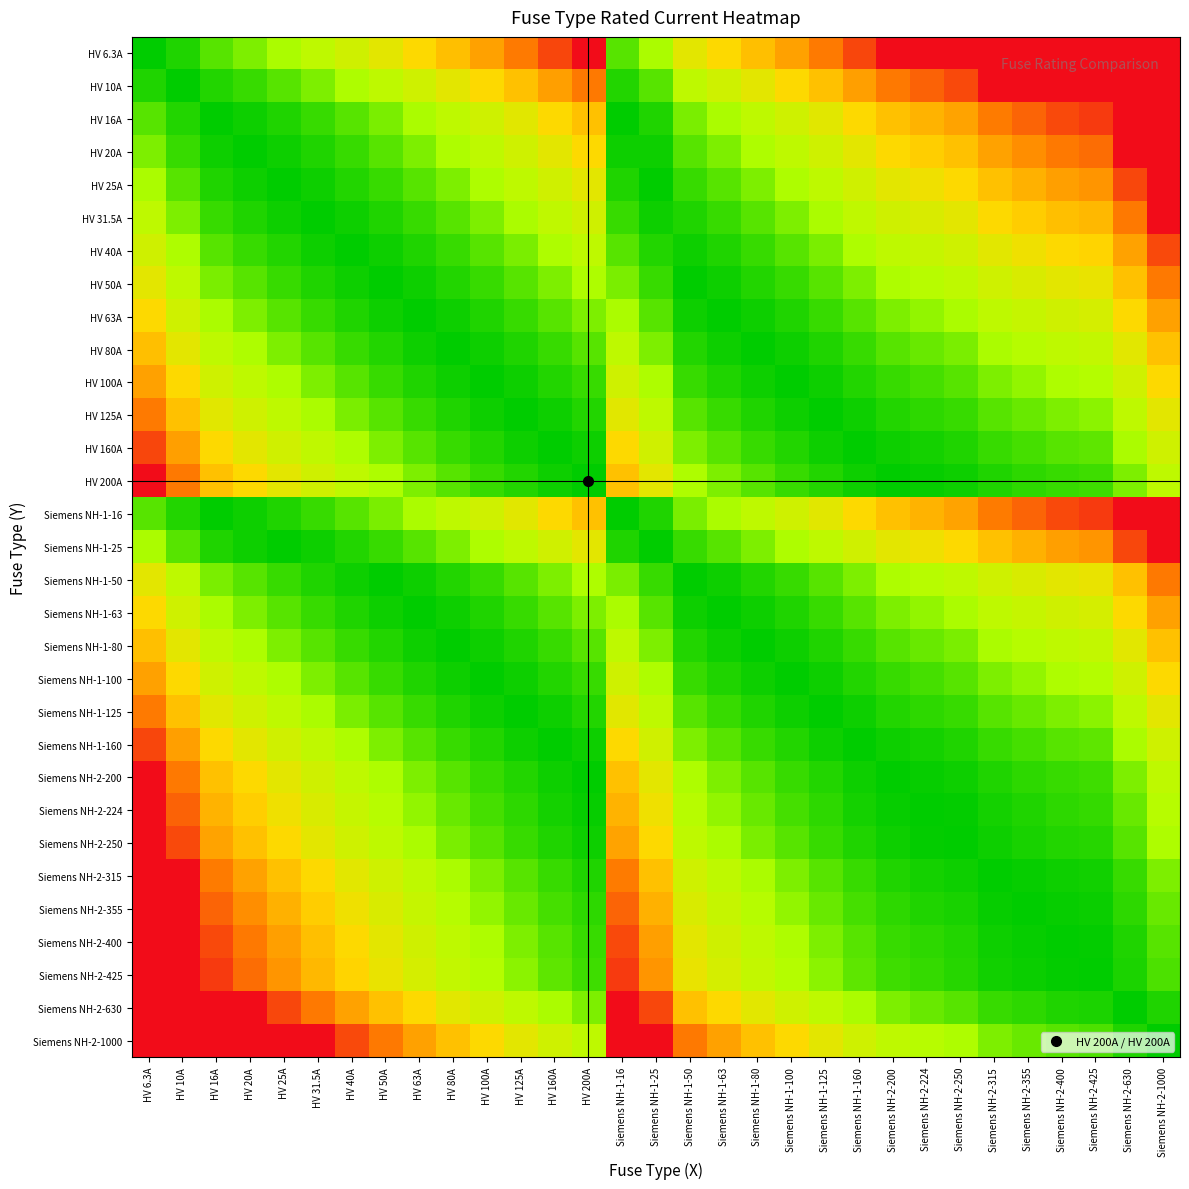

At how many categories does at least one series exceed 8?

31